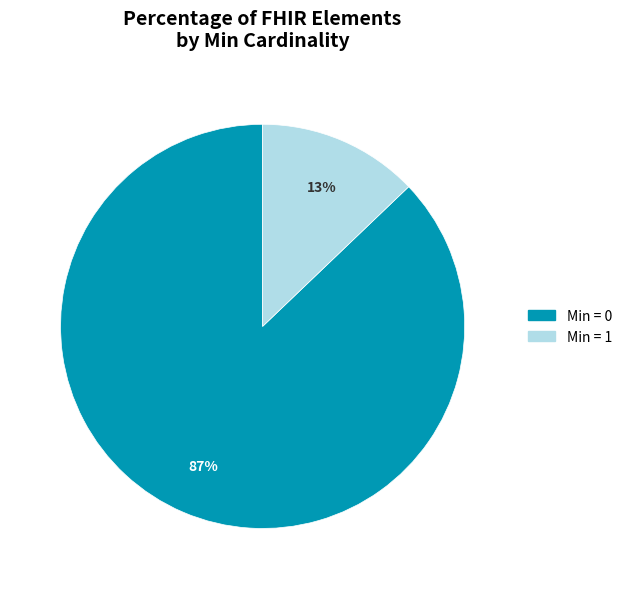

Combined, do Min = 1 and Min = 0 account for over 50%?

Yes